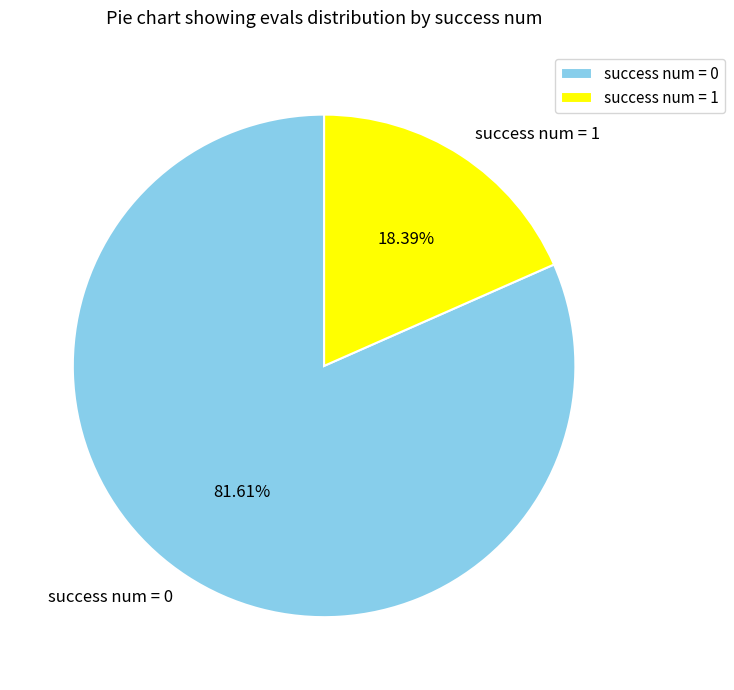

Rank the categories by value from highest to lowest.

success num = 0, success num = 1